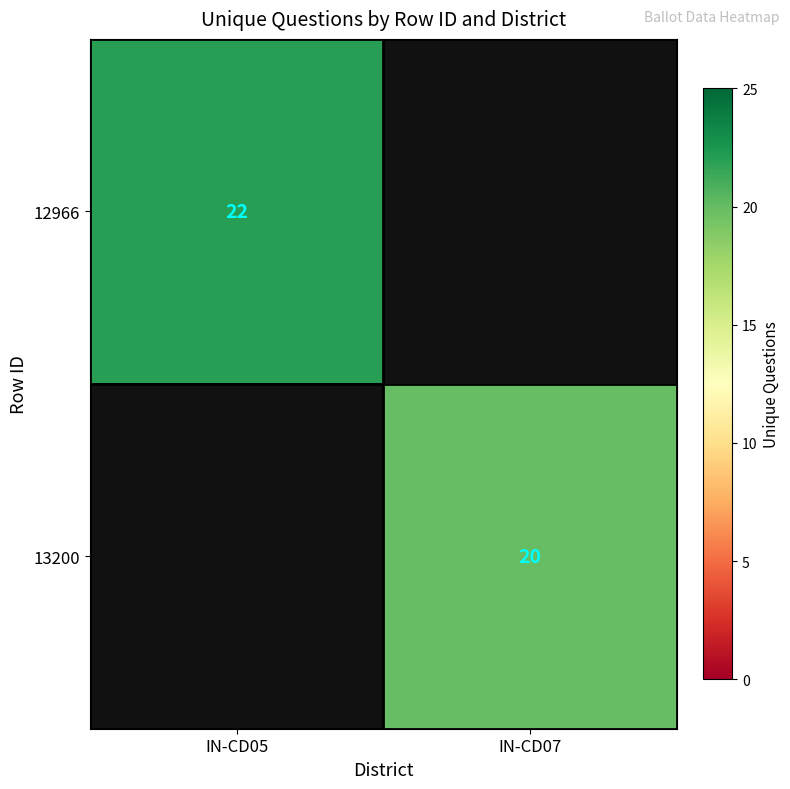

True or false: 12966 has a value of 38 at IN-CD05.

False